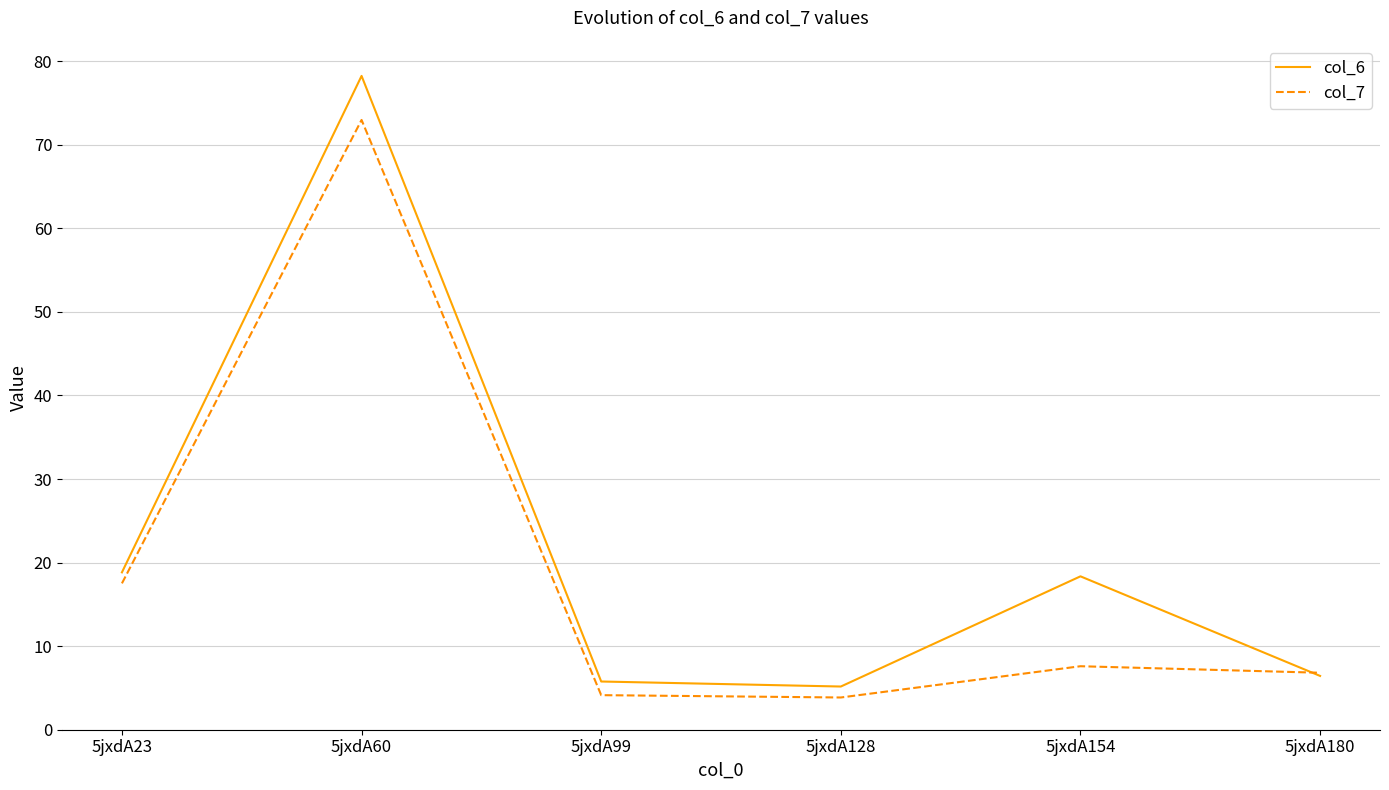

Is this an area chart (filled region under the line)?

No